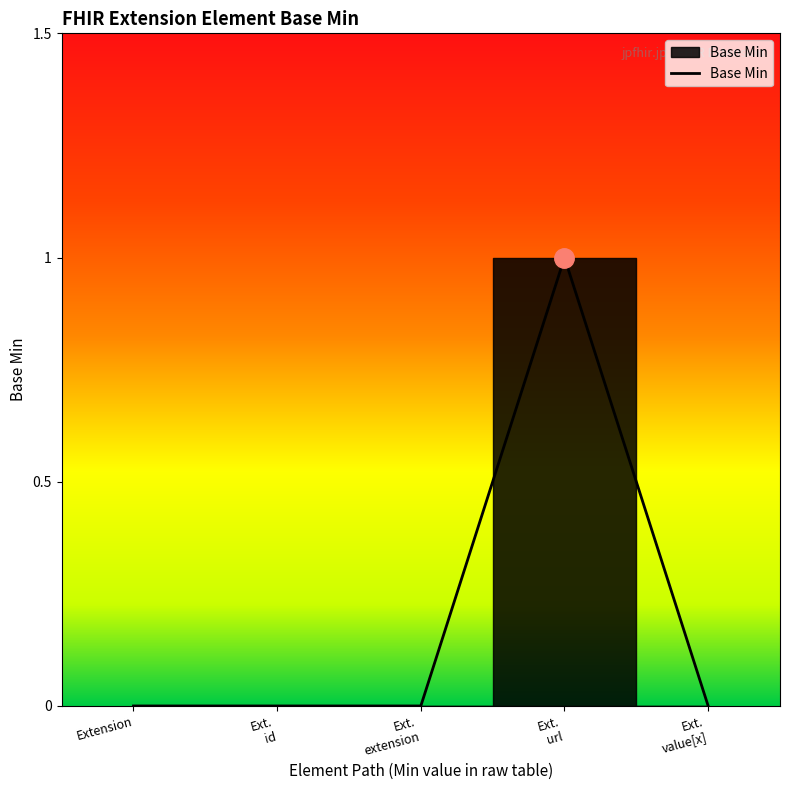

The value at Extension is -1. True or false?

False